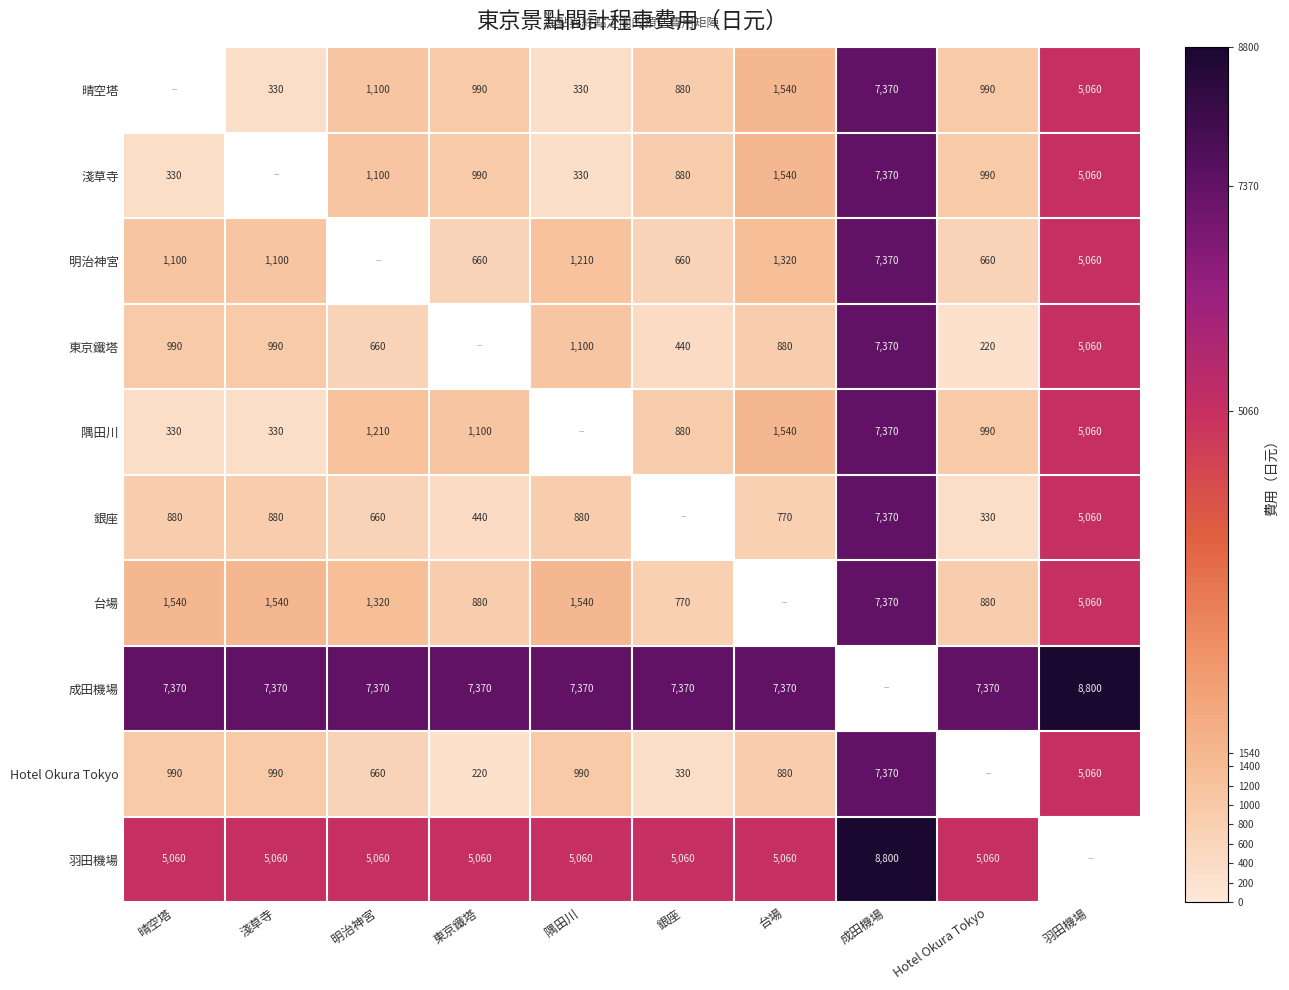

Is it true that 明治神宮 equals 7370 at 成田機場?

True